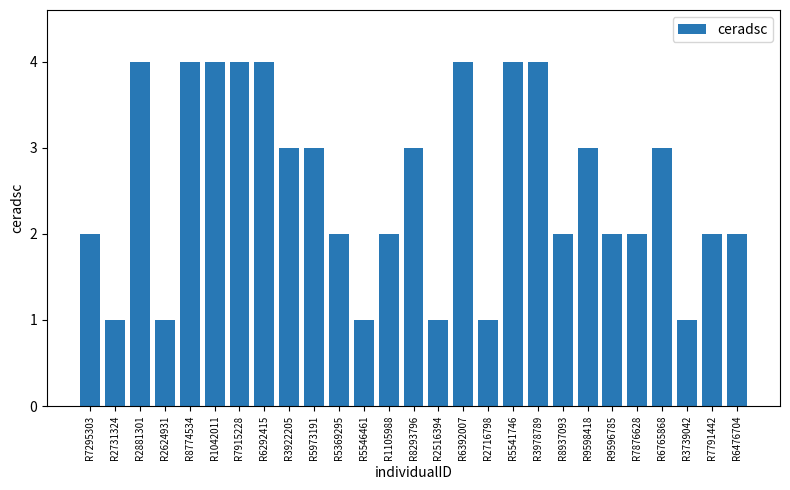

What is the difference between the second highest and second lowest values?

3